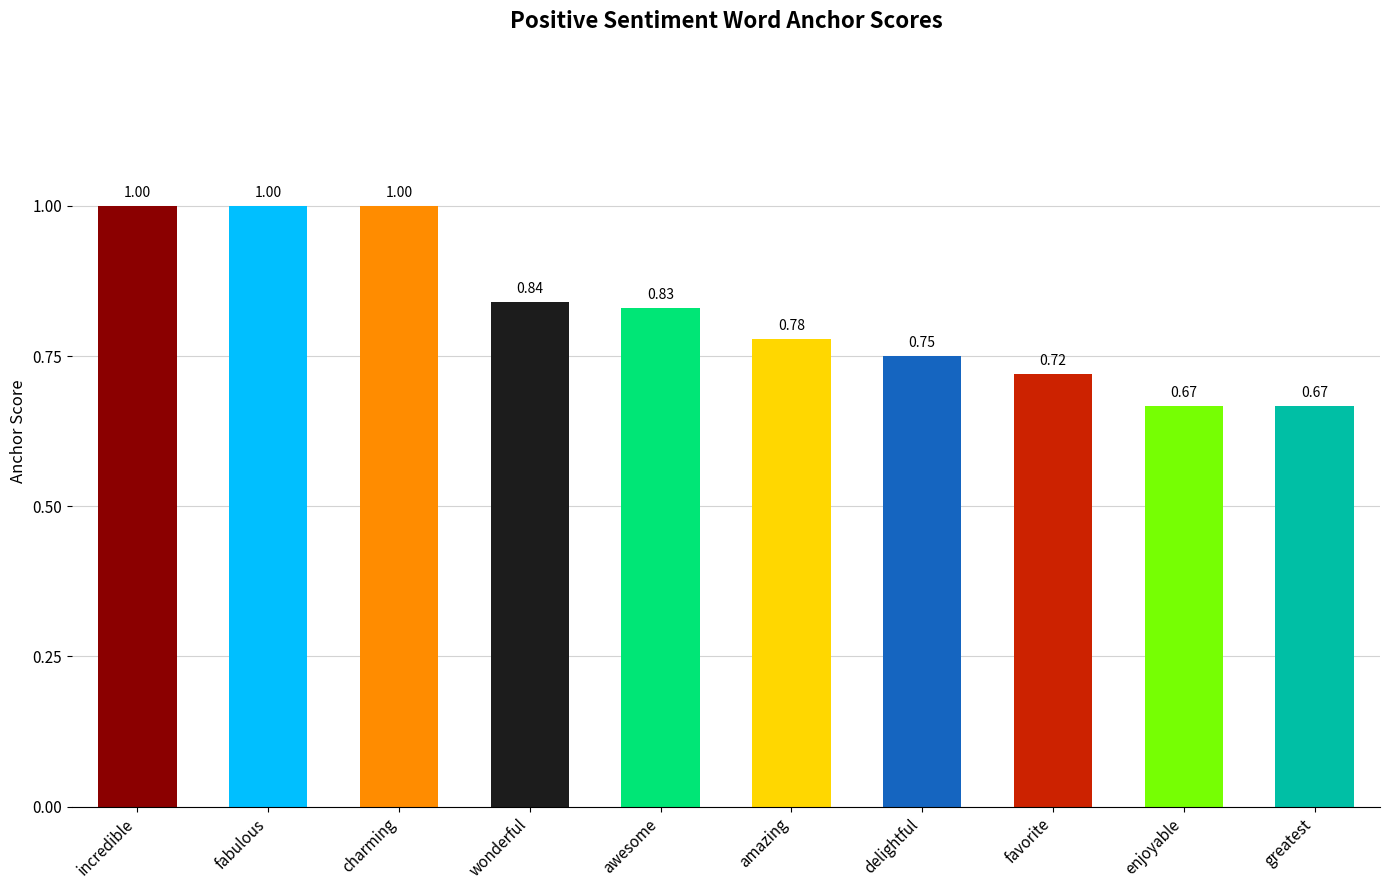

Between favorite and wonderful, which is larger?

wonderful